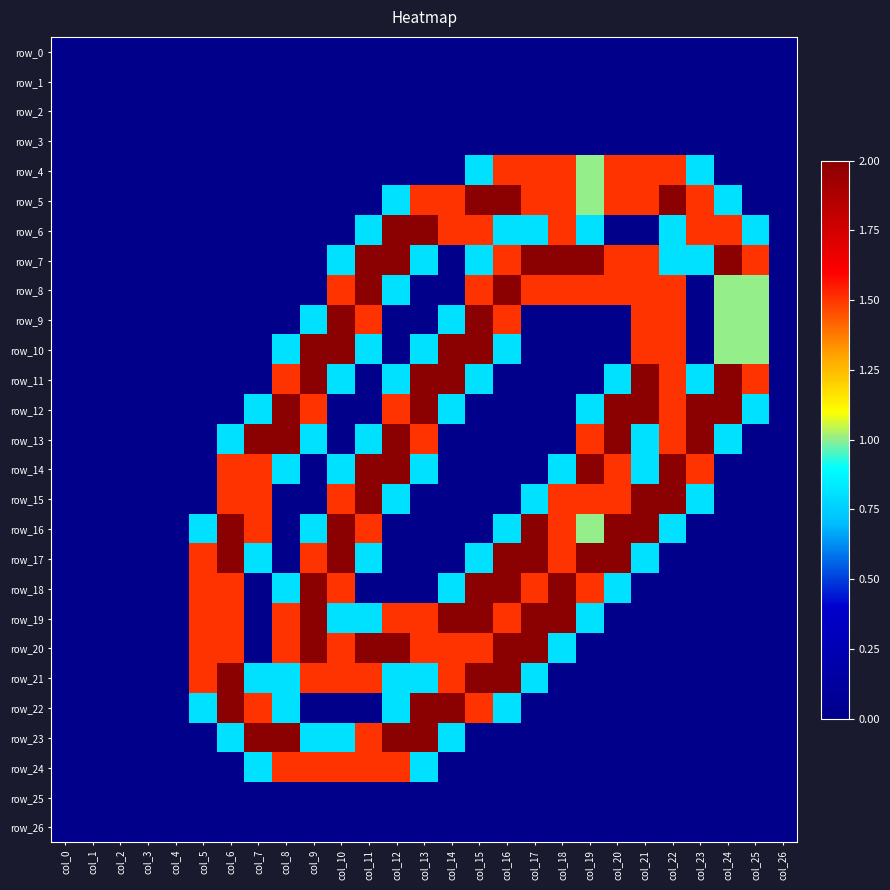

Is the value of row_18 at col_2 greater than the value of row_12 at col_20?

No